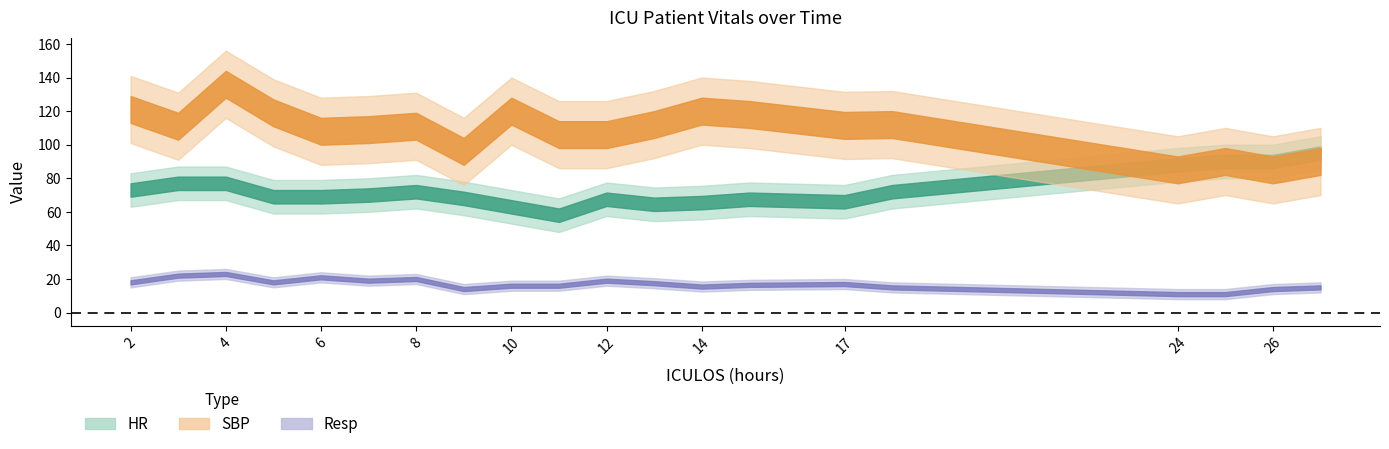

How many categories are shown in the chart?

20